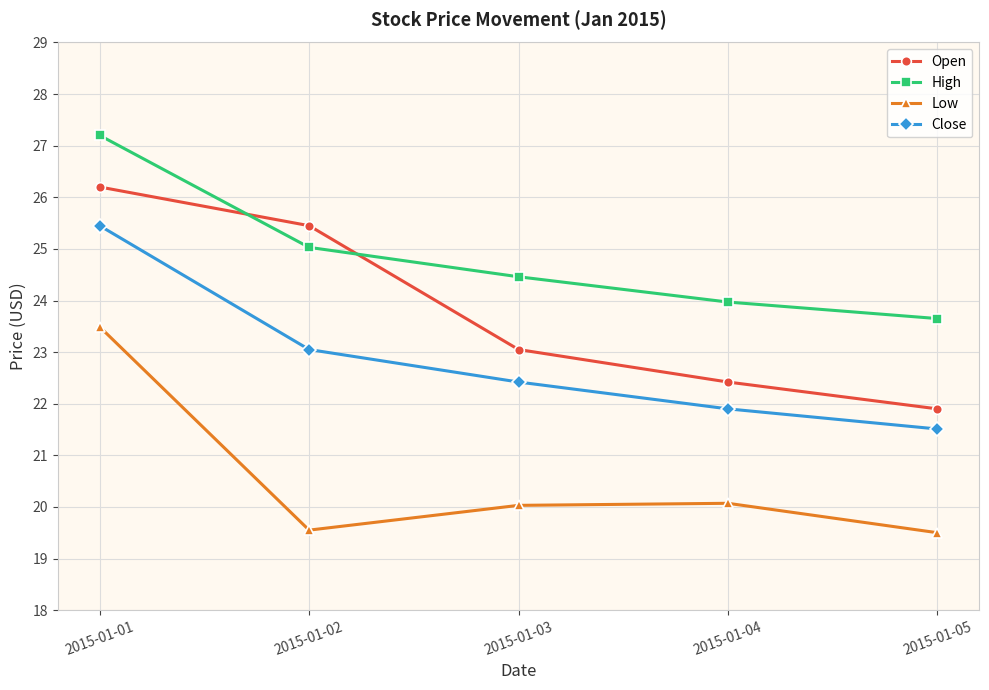

At which label is Open closest to 24?

2015-01-03